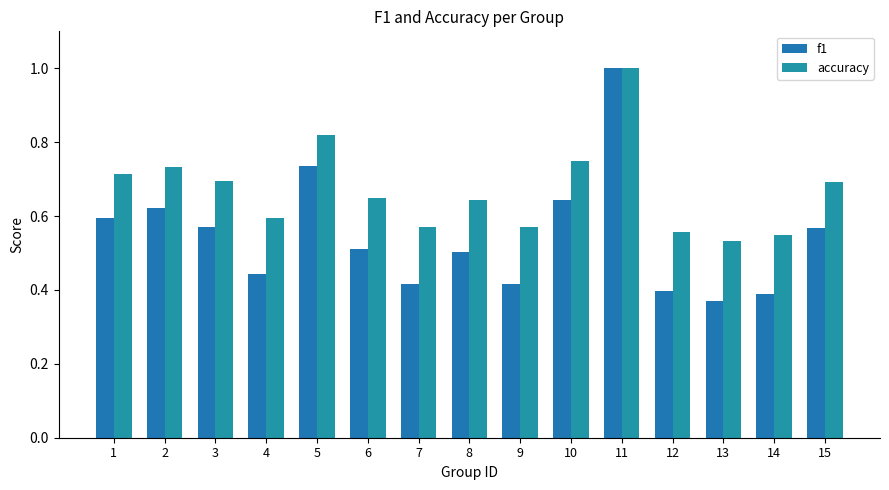

What is the sum of all accuracy values?

10.1